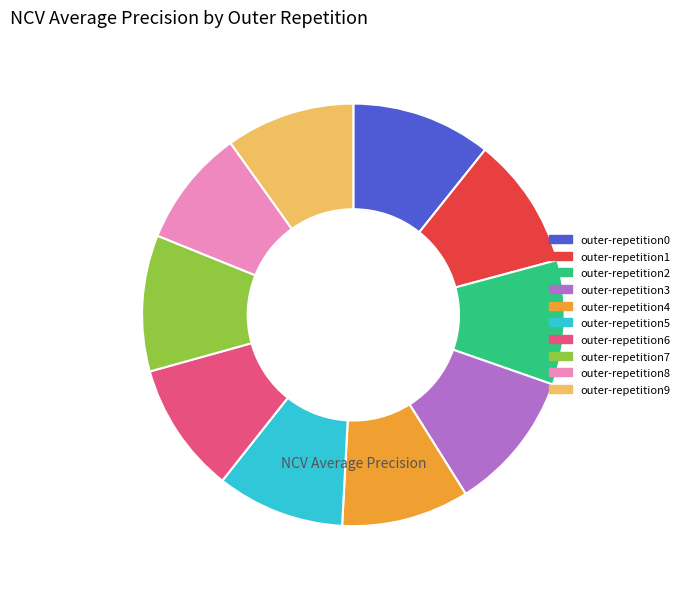

How many segments does this pie chart have?

10